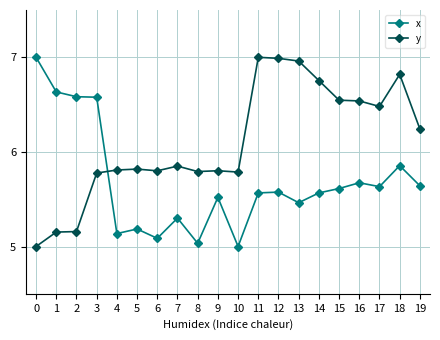

List the series in order of their overall mean, lowest first.

x, y